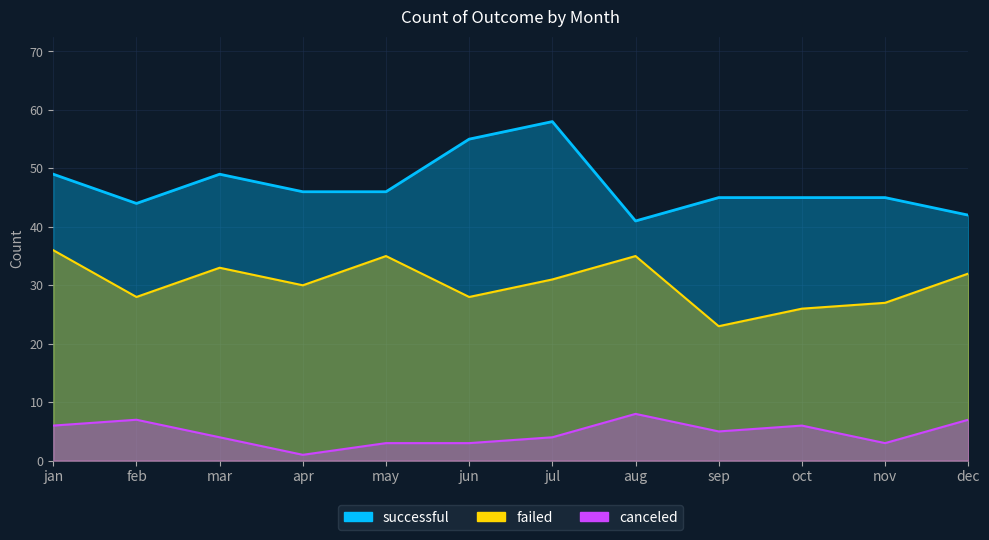

Reading left to right, what are all the values shown in this chart?

successful: 49	44	49	46	46	55	58	41	45	45	45	42
failed: 36	28	33	30	35	28	31	35	23	26	27	32
canceled: 6	7	4	1	3	3	4	8	5	6	3	7